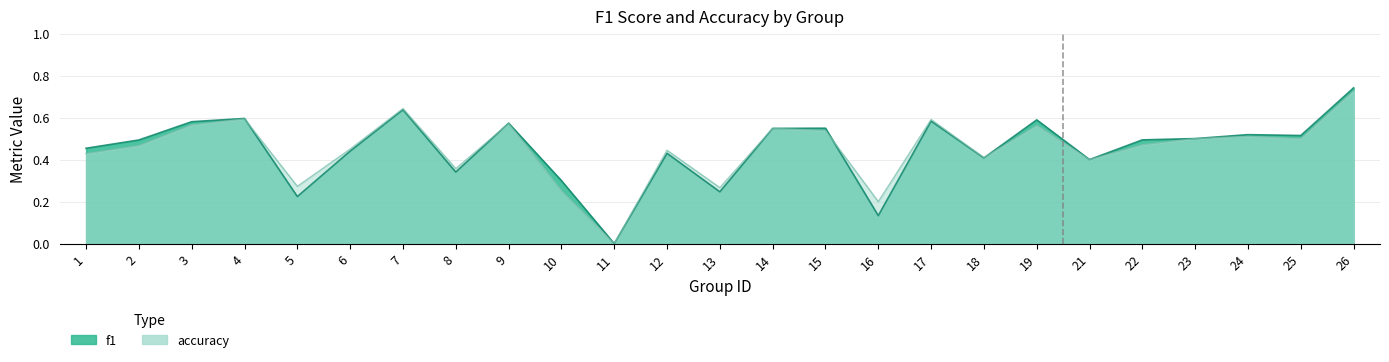

Reading left to right, list all the values displayed in this chart.

f1: 1=0.5	2=0.5	3=0.6	4=0.6	5=0.2	6=0.4	7=0.6	8=0.3	9=0.6	10=0.3	11=0.0	12=0.4	13=0.2	14=0.5	15=0.5	16=0.1	17=0.6	18=0.4	19=0.6	21=0.4	22=0.5	23=0.5	24=0.5	25=0.5	26=0.7
accuracy: 1=0.4	2=0.5	3=0.6	4=0.6	5=0.3	6=0.5	7=0.6	8=0.4	9=0.6	10=0.2	11=0.0	12=0.4	13=0.3	14=0.5	15=0.5	16=0.2	17=0.6	18=0.4	19=0.6	21=0.4	22=0.5	23=0.5	24=0.5	25=0.5	26=0.7